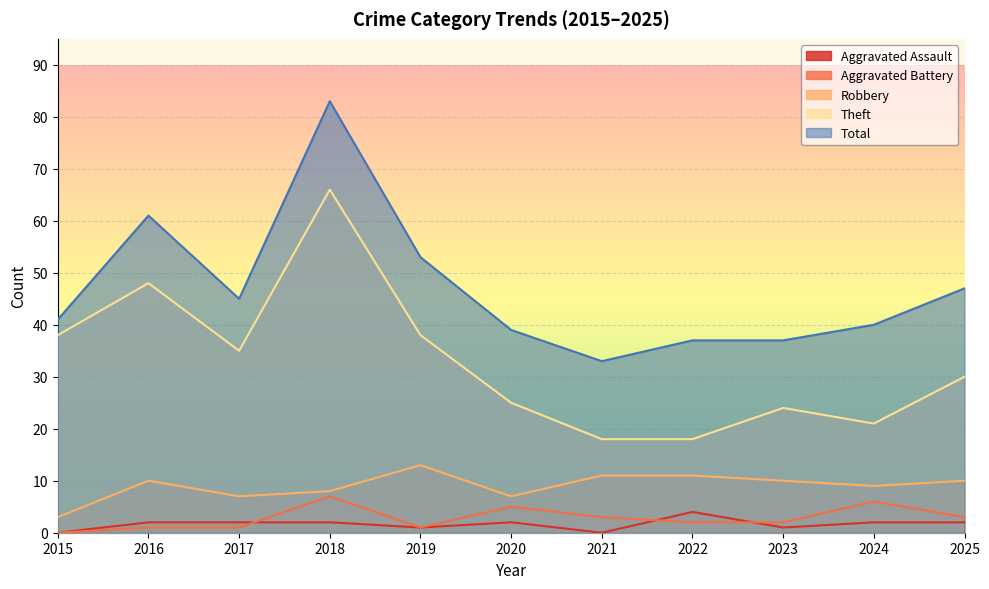

How many lines are shown in the chart?

5